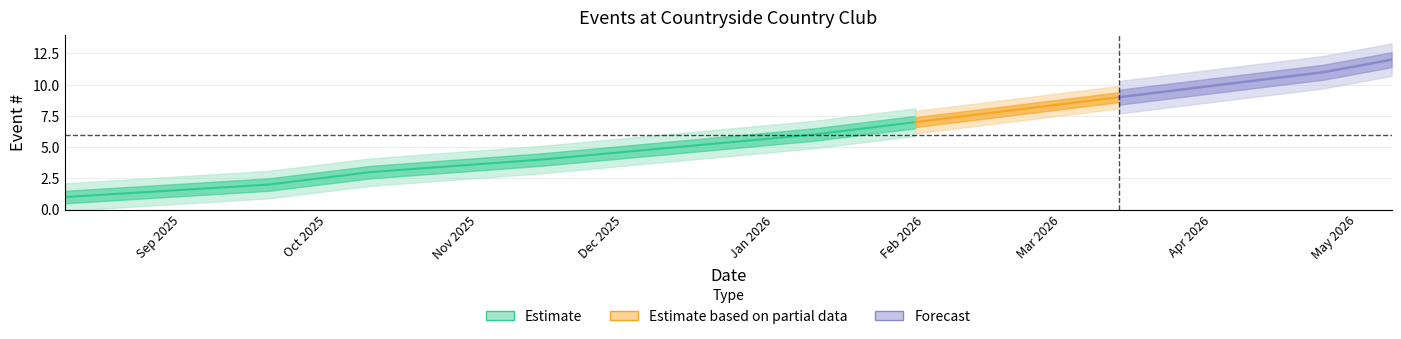

True or false: the data shows 4 at 2026-02-20.

False